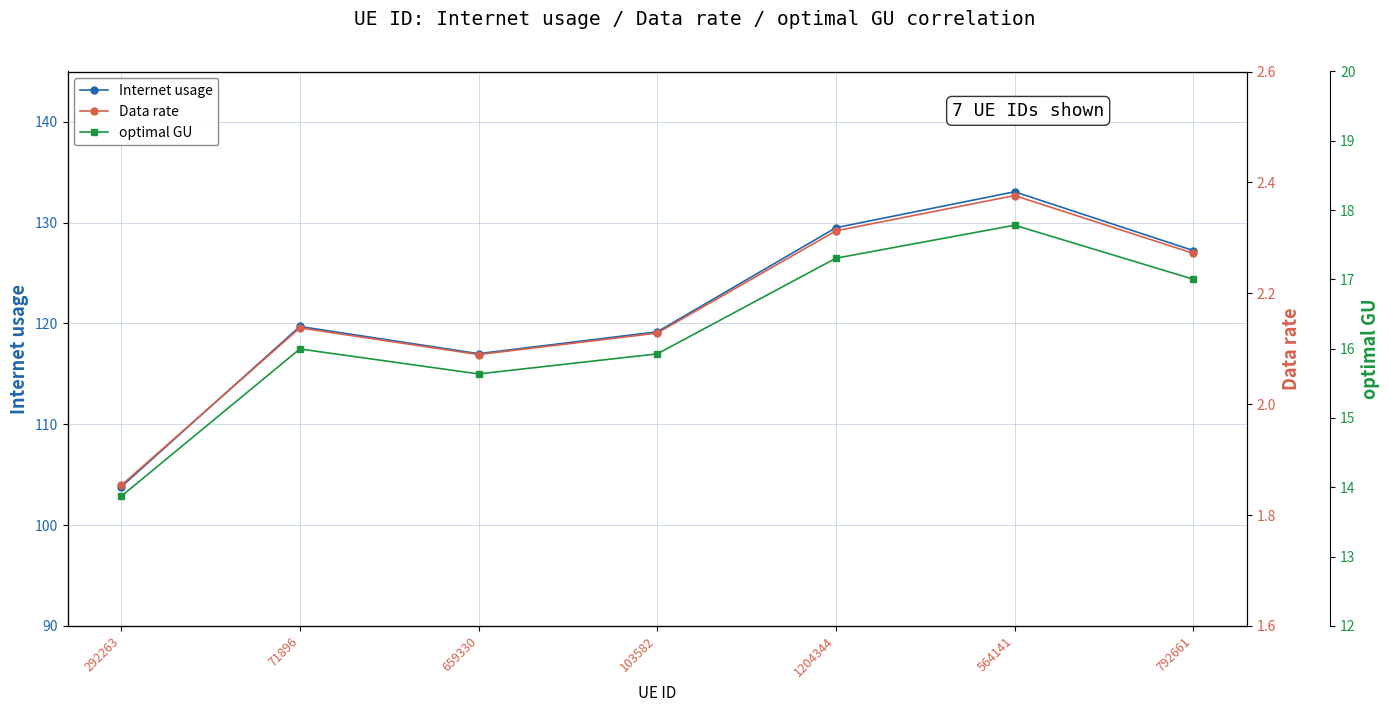

True or false: Internet usage has more than 2 points higher than both neighbors.

False